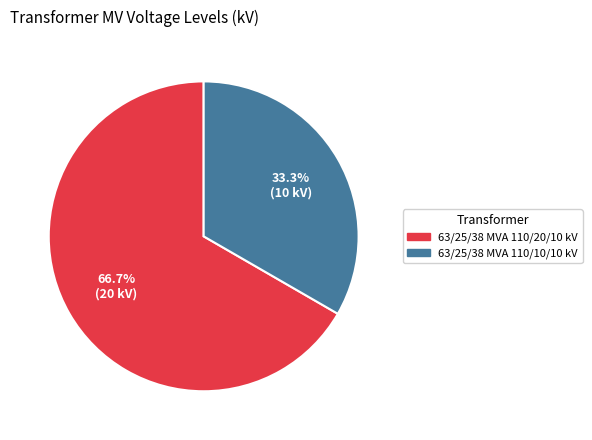

How much of the chart is everything except 63/25/38 MVA 110/10/10 kV?

66.7%